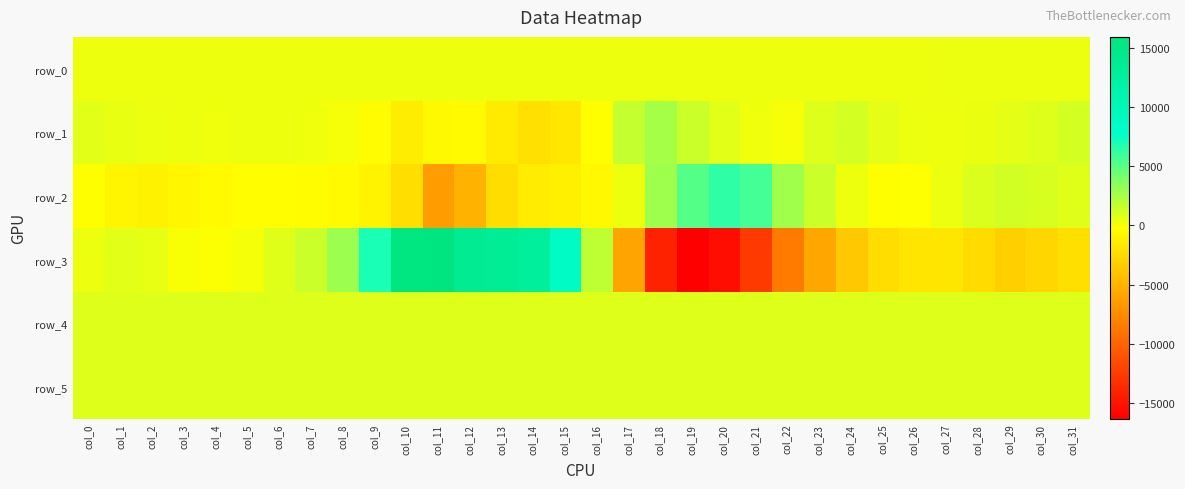

At col_20, list the series in order from largest to smallest.

row_2, row_4, row_5, row_1, row_0, row_3